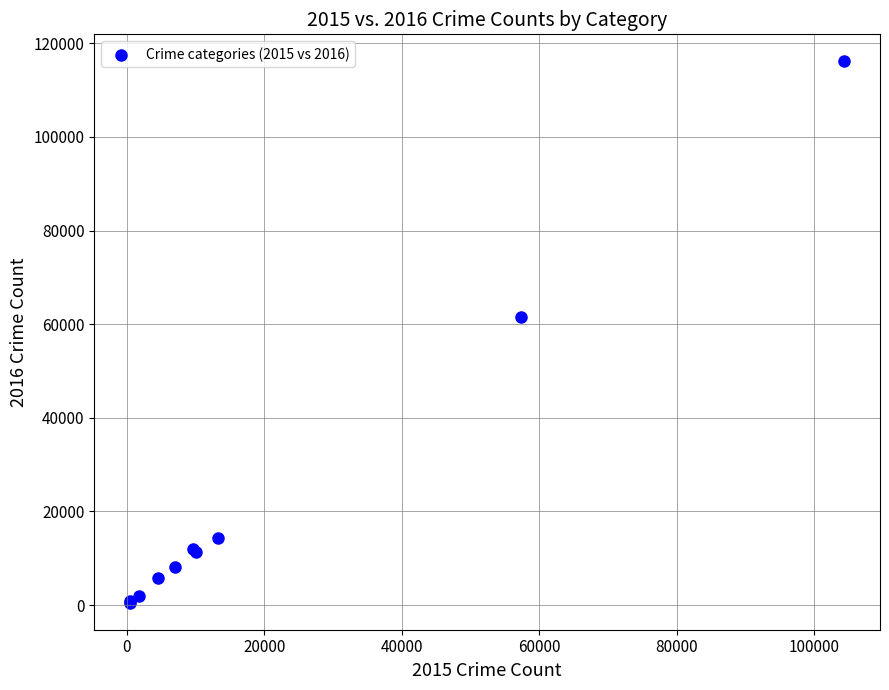

What Y value in the scatter plot is closest to 58321?

61625